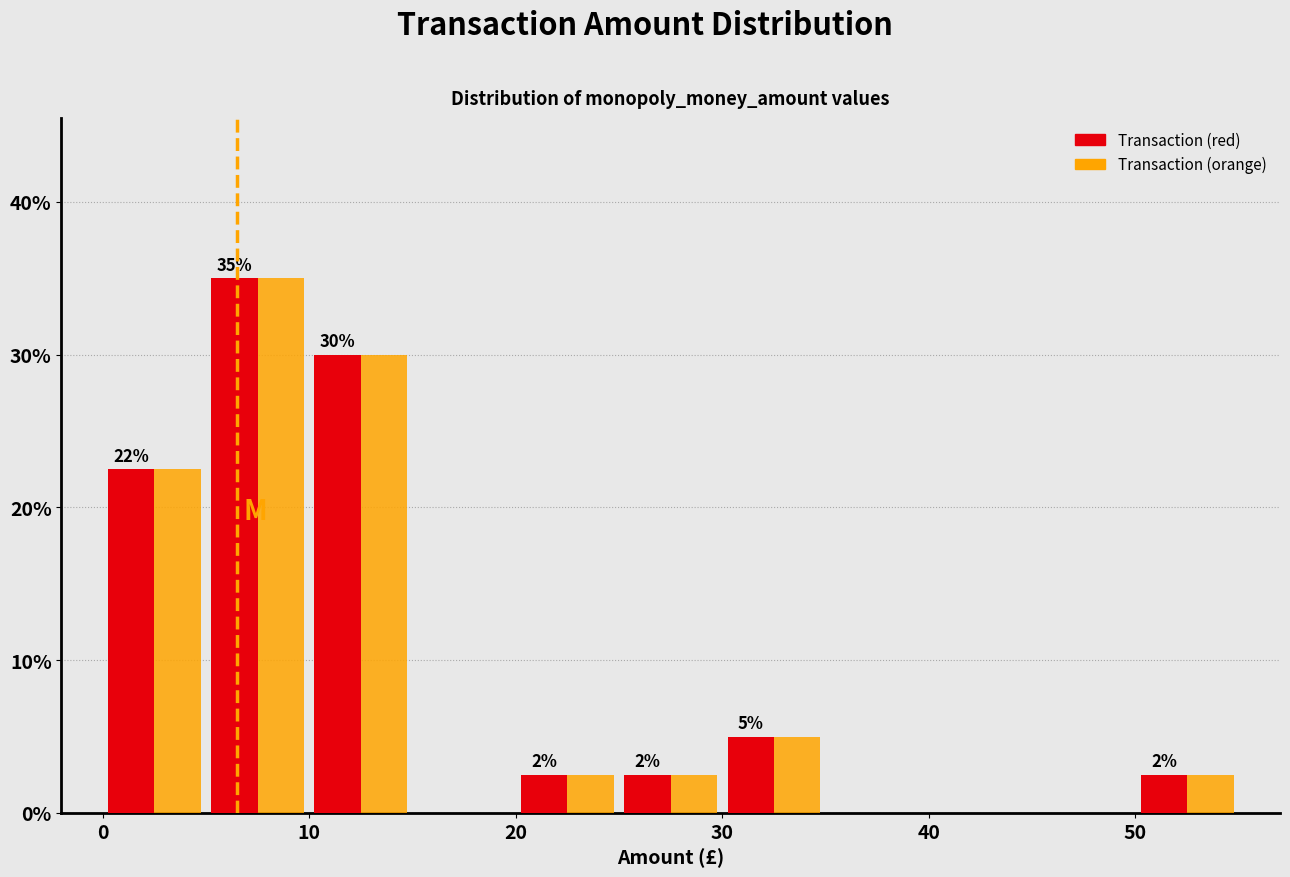

In the Transaction (orange) series, which range on the x-axis has the tallest bar?

5 to 10